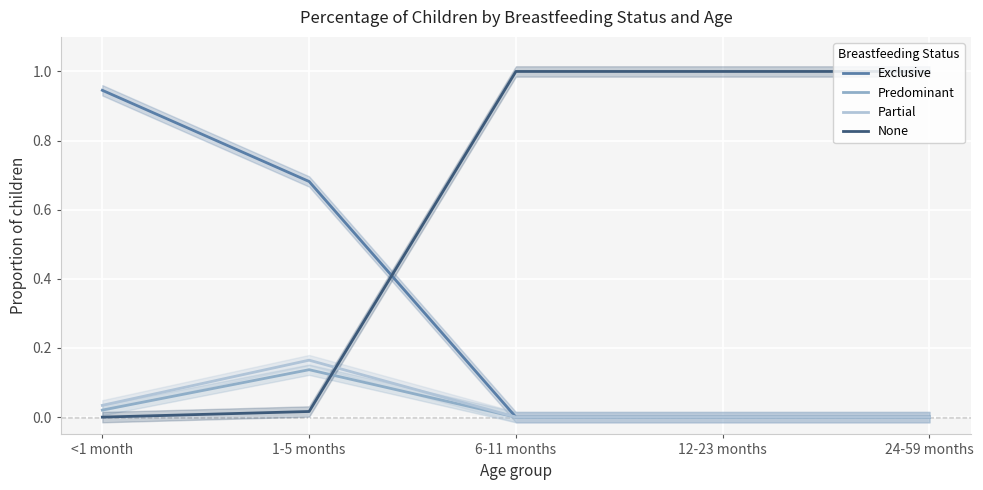

Which label corresponds to the largest value in the chart?

6-11 months